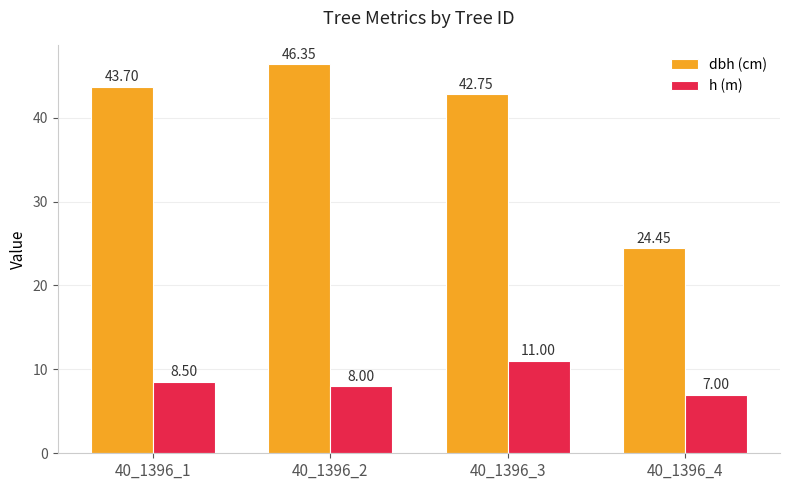

Rank the series by their maximum value, from highest to lowest.

dbh (cm), h (m)